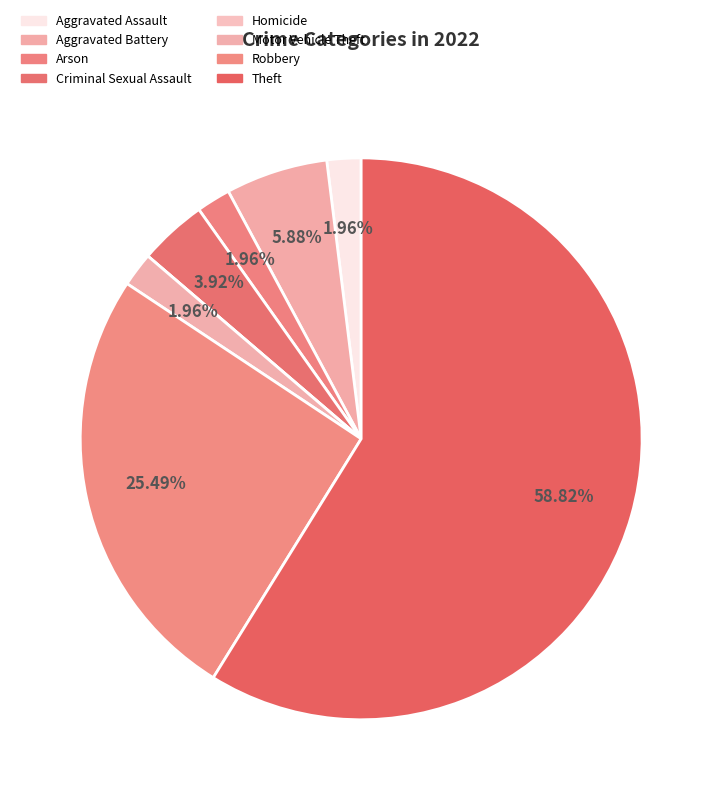

The Theft slice represents 45% of the pie. True or false?

False